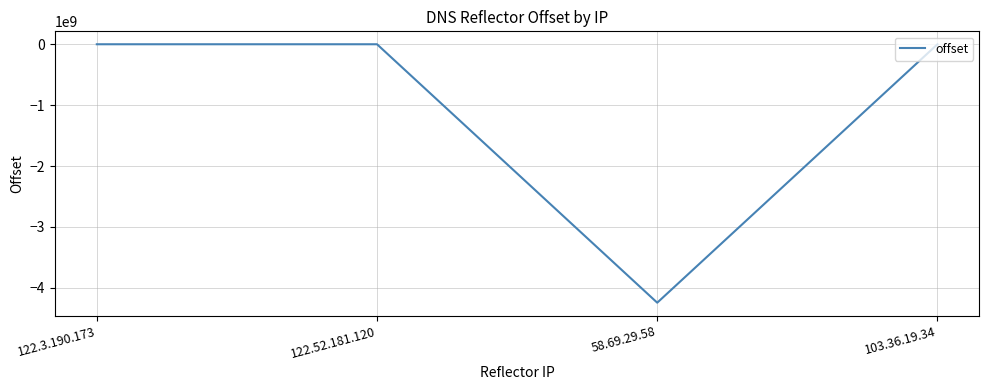

Which category has the lowest value across all series?

58.69.29.58